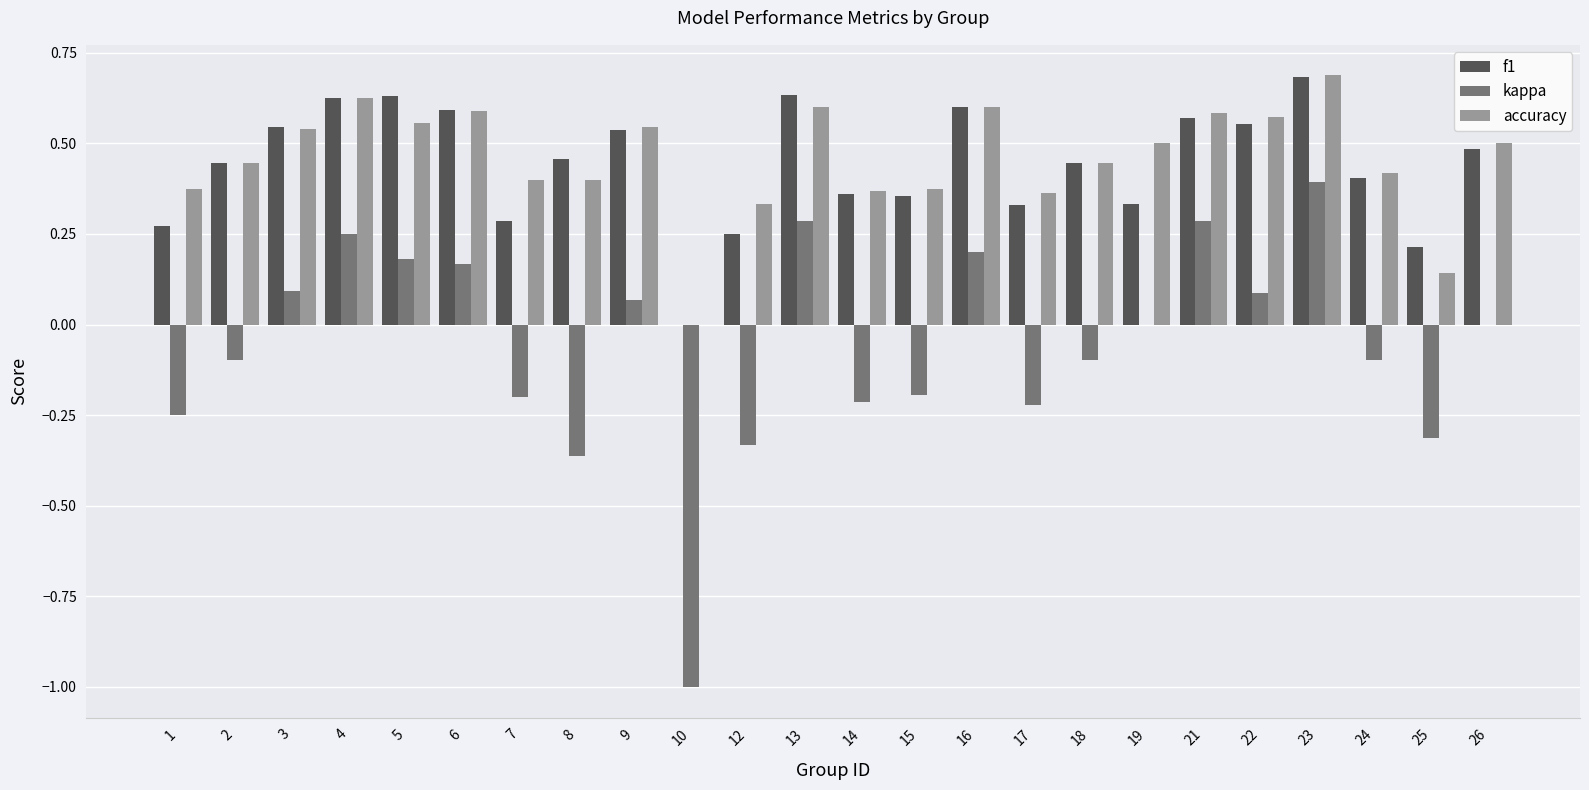

The f1 series shows 0.4 at 12. True or false?

False